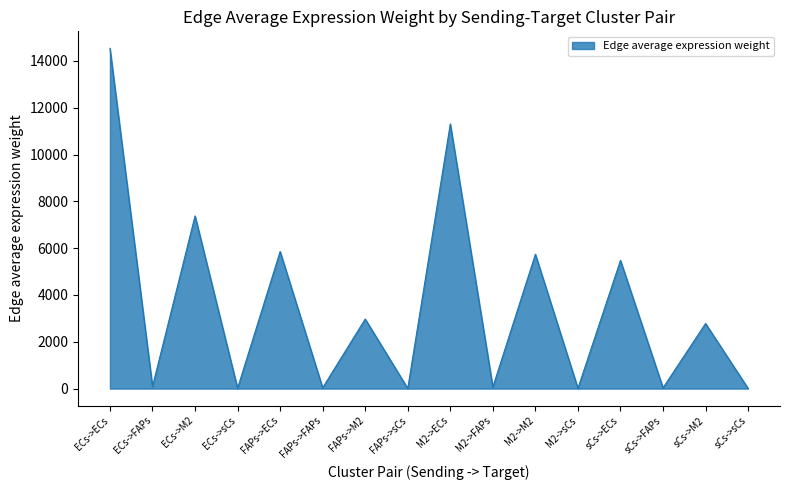

At which label does the data first exceed 2779?

ECs->ECs